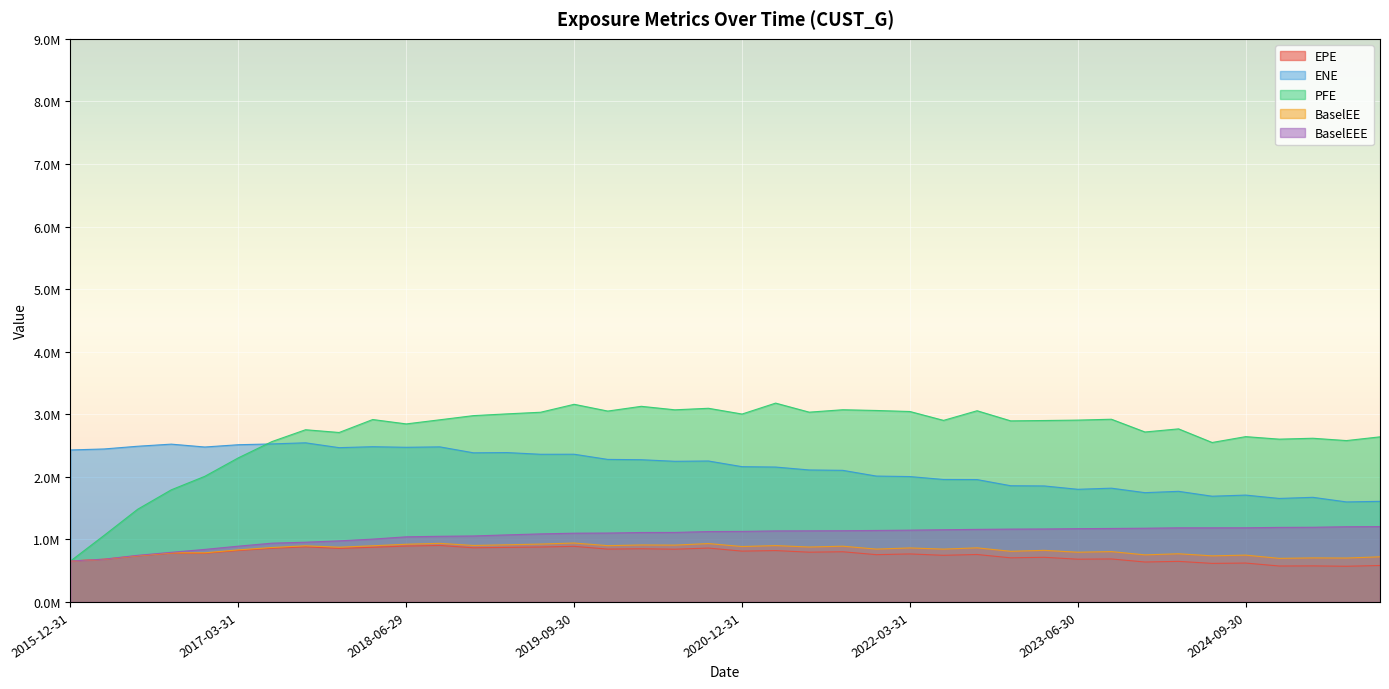

What is the sum of all EPE values?

30488574.1